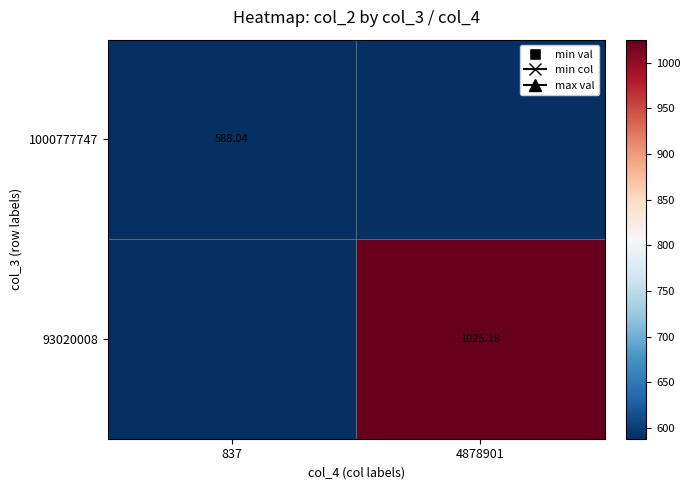

The 1000777747 series shows 276.4 at 4878901. True or false?

False